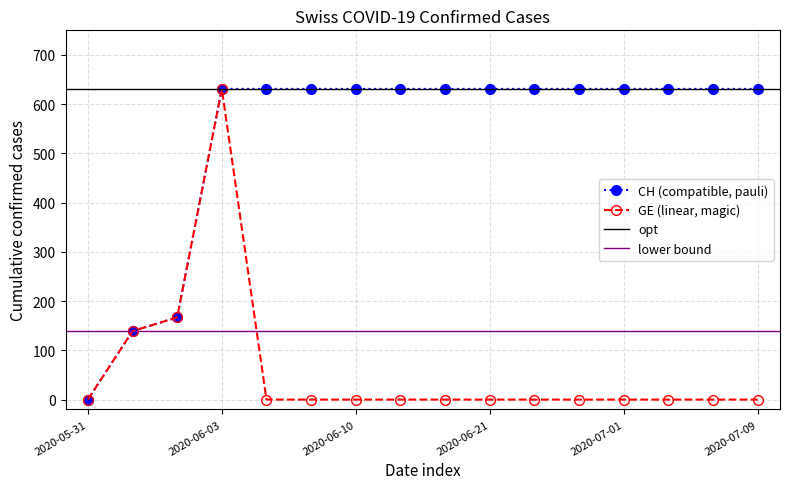

Is the value of GE at 2020-05-31 greater than the value of CH at 2020-06-17?

No